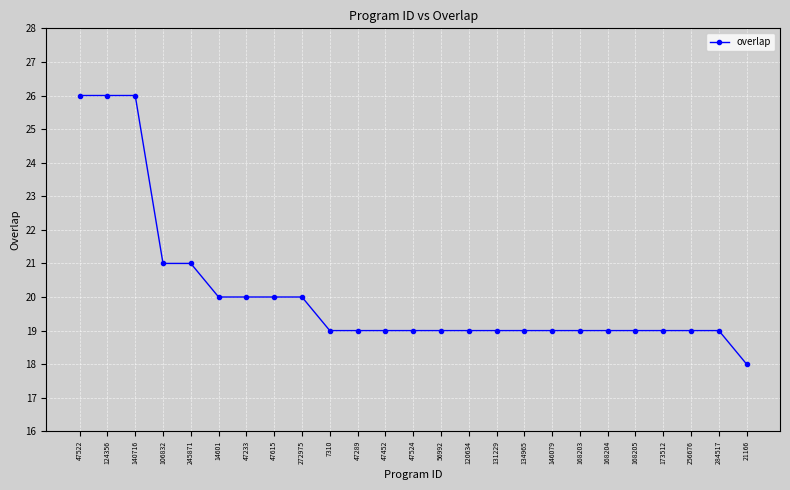

True or false: the data shows 25 at 56992.

False